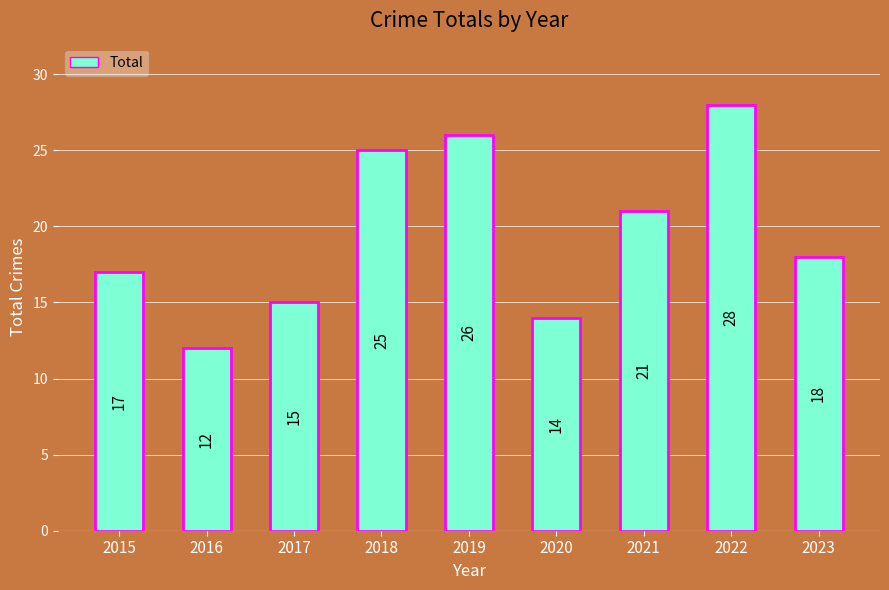

How many values are below 18?

4